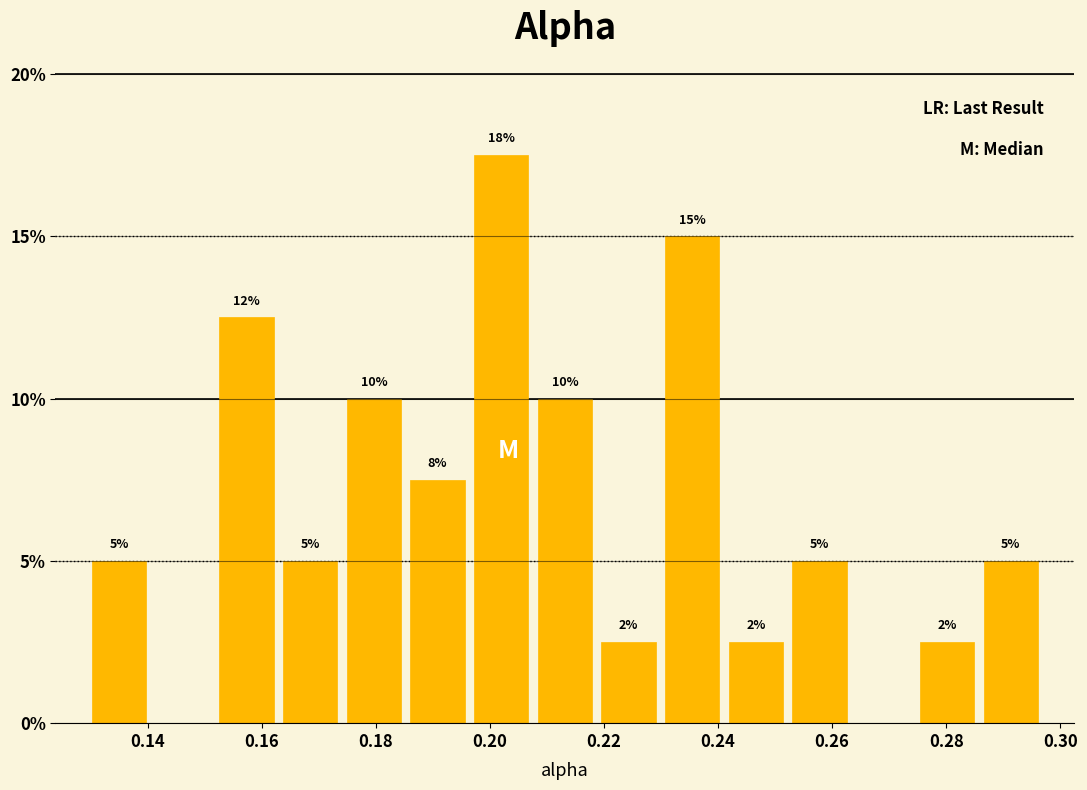

Which range on the x-axis has the tallest bar?

0.196 to 0.208